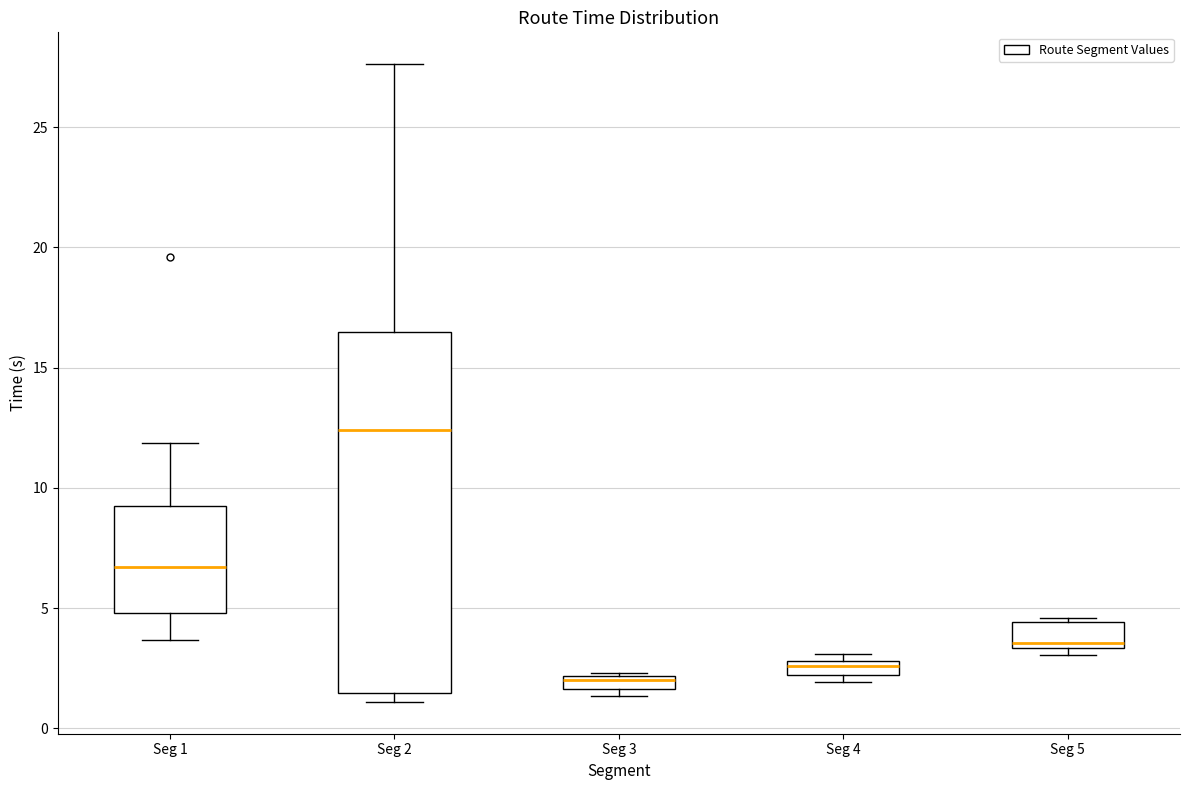

Where does the upper whisker of the box for Seg 1 end on the y-axis? The values are not printed on the chart, so give them approximately, as read against the axis.

12.0